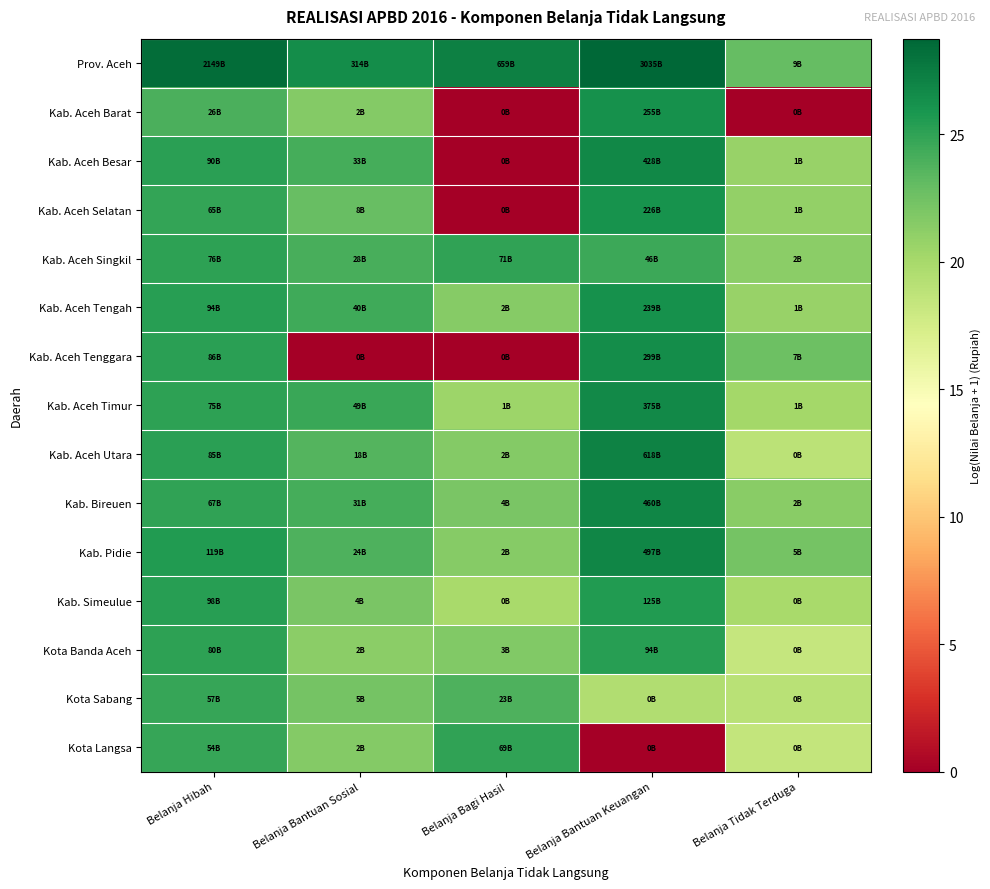

Reading left to right, transcribe all the data shown in this chart.

Prov. Aceh: Belanja Hibah=28.4	Belanja Bantuan Sosial=26.5	Belanja Bagi Hasil=27.2	Belanja Bantuan Keuangan=28.7	Belanja Tidak Terduga=22.9
Kab. Aceh Barat: Belanja Hibah=24.0	Belanja Bantuan Sosial=21.6	Belanja Bagi Hasil=0.0	Belanja Bantuan Keuangan=26.3	Belanja Tidak Terduga=0.0
Kab. Aceh Besar: Belanja Hibah=25.2	Belanja Bantuan Sosial=24.2	Belanja Bagi Hasil=0.0	Belanja Bantuan Keuangan=26.8	Belanja Tidak Terduga=20.7
Kab. Aceh Selatan: Belanja Hibah=24.9	Belanja Bantuan Sosial=22.8	Belanja Bagi Hasil=0.0	Belanja Bantuan Keuangan=26.1	Belanja Tidak Terduga=20.9
Kab. Aceh Singkil: Belanja Hibah=25.0	Belanja Bantuan Sosial=24.0	Belanja Bagi Hasil=25.0	Belanja Bantuan Keuangan=24.6	Belanja Tidak Terduga=21.3
Kab. Aceh Tengah: Belanja Hibah=25.3	Belanja Bantuan Sosial=24.4	Belanja Bagi Hasil=21.5	Belanja Bantuan Keuangan=26.2	Belanja Tidak Terduga=20.7
Kab. Aceh Tenggara: Belanja Hibah=25.2	Belanja Bantuan Sosial=0.0	Belanja Bagi Hasil=0.0	Belanja Bantuan Keuangan=26.4	Belanja Tidak Terduga=22.7
Kab. Aceh Timur: Belanja Hibah=25.0	Belanja Bantuan Sosial=24.6	Belanja Bagi Hasil=20.5	Belanja Bantuan Keuangan=26.7	Belanja Tidak Terduga=20.1
Kab. Aceh Utara: Belanja Hibah=25.2	Belanja Bantuan Sosial=23.6	Belanja Bagi Hasil=21.6	Belanja Bantuan Keuangan=27.1	Belanja Tidak Terduga=18.9
Kab. Bireuen: Belanja Hibah=24.9	Belanja Bantuan Sosial=24.2	Belanja Bagi Hasil=22.1	Belanja Bantuan Keuangan=26.9	Belanja Tidak Terduga=21.4
Kab. Pidie: Belanja Hibah=25.5	Belanja Bantuan Sosial=23.9	Belanja Bagi Hasil=21.5	Belanja Bantuan Keuangan=26.9	Belanja Tidak Terduga=22.3
Kab. Simeulue: Belanja Hibah=25.3	Belanja Bantuan Sosial=22.1	Belanja Bagi Hasil=20.0	Belanja Bantuan Keuangan=25.6	Belanja Tidak Terduga=20.0
Kota Banda Aceh: Belanja Hibah=25.1	Belanja Bantuan Sosial=21.3	Belanja Bagi Hasil=21.7	Belanja Bantuan Keuangan=25.3	Belanja Tidak Terduga=18.3
Kota Sabang: Belanja Hibah=24.8	Belanja Bantuan Sosial=22.3	Belanja Bagi Hasil=23.8	Belanja Bantuan Keuangan=19.5	Belanja Tidak Terduga=19.1
Kota Langsa: Belanja Hibah=24.7	Belanja Bantuan Sosial=21.6	Belanja Bagi Hasil=25.0	Belanja Bantuan Keuangan=0.0	Belanja Tidak Terduga=18.5